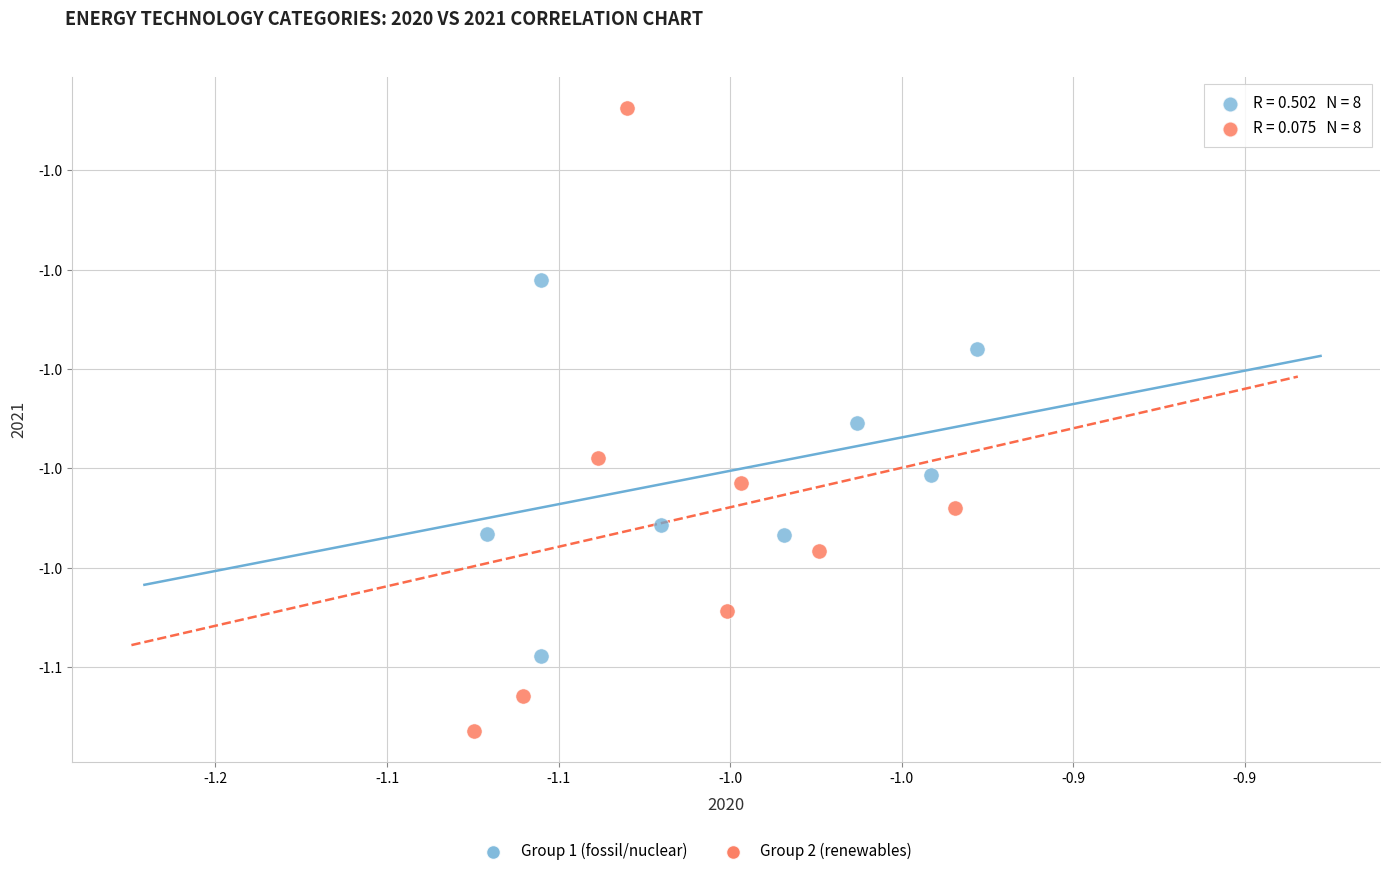

Which series reaches the minimum Y coordinate?

Group 2 (renewables)